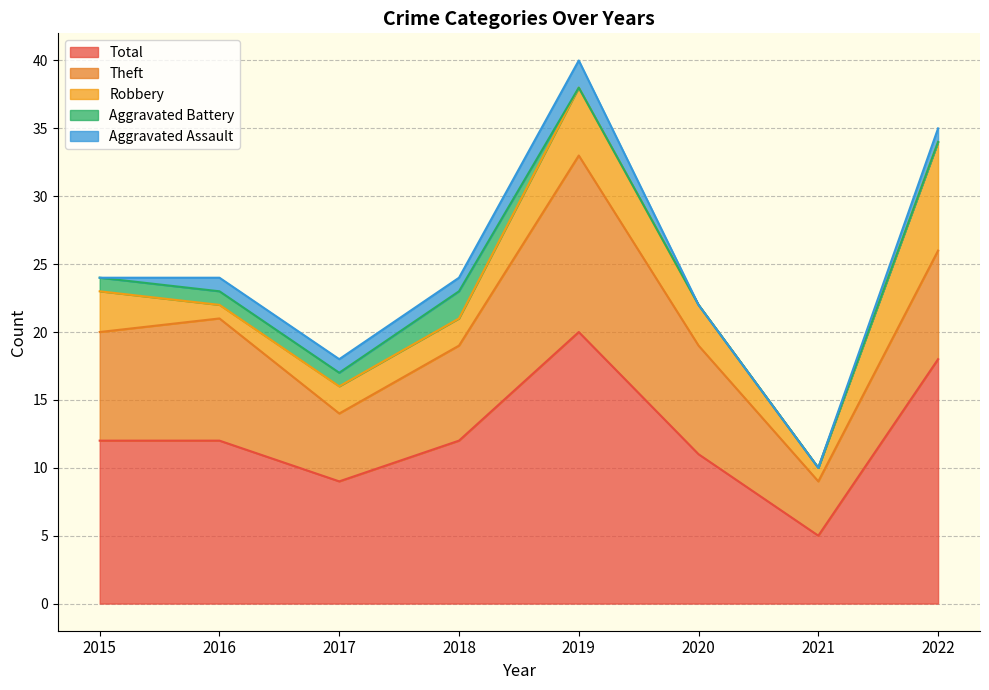

The Theft series shows 7 at 2018. True or false?

True